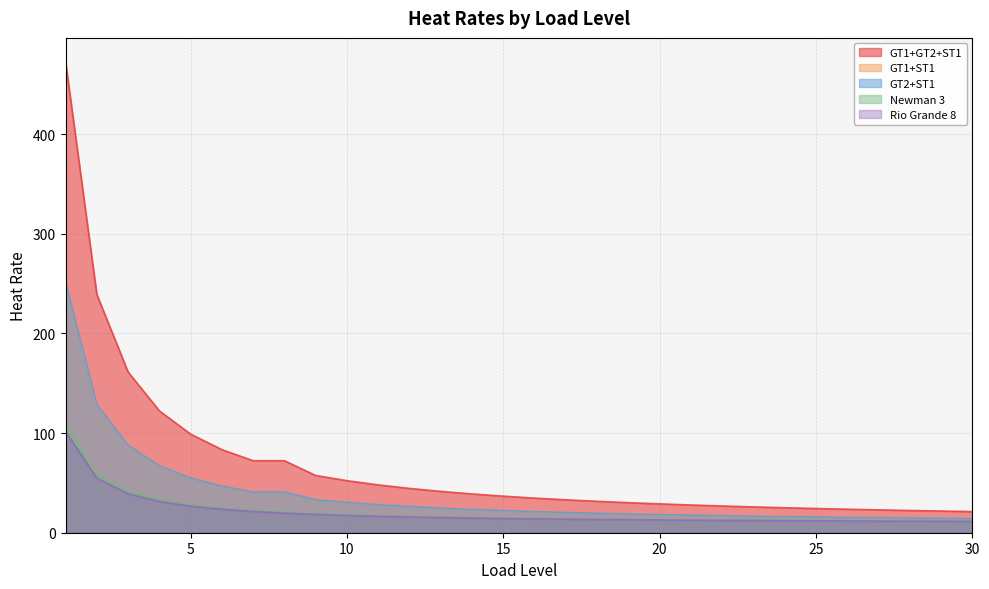

What is the difference between the second highest and minimum values in the GT2+ST1 series?

114.6